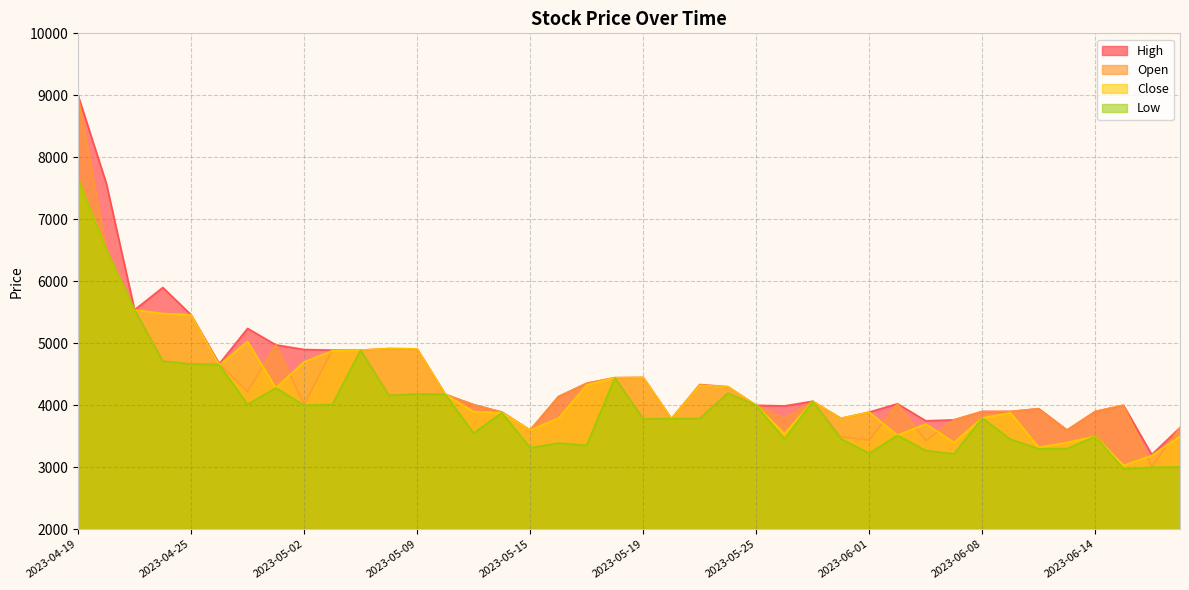

What position from the right is 2023-05-12?

25